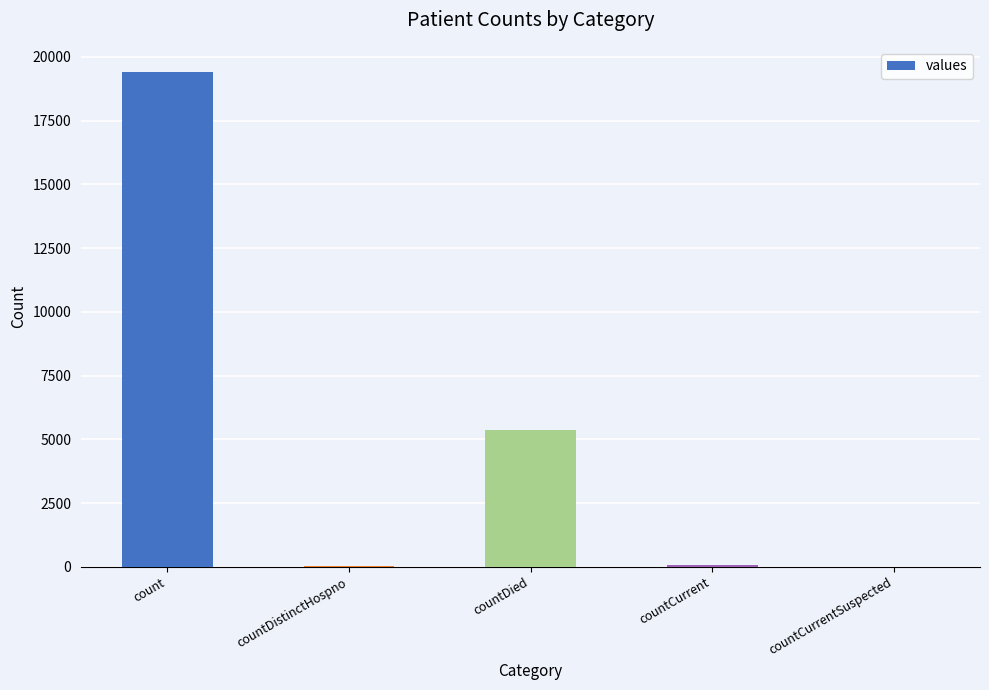

Are the bars grouped side by side (vs. stacked)?

No